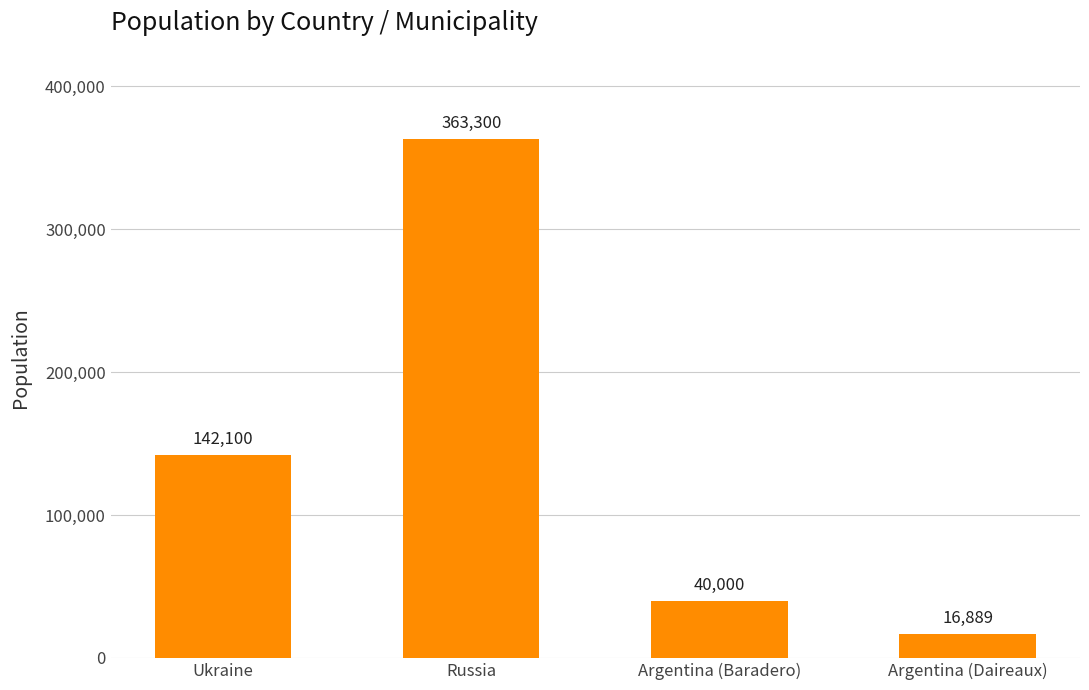

What is the label of the 3rd bar from the right?

Russia